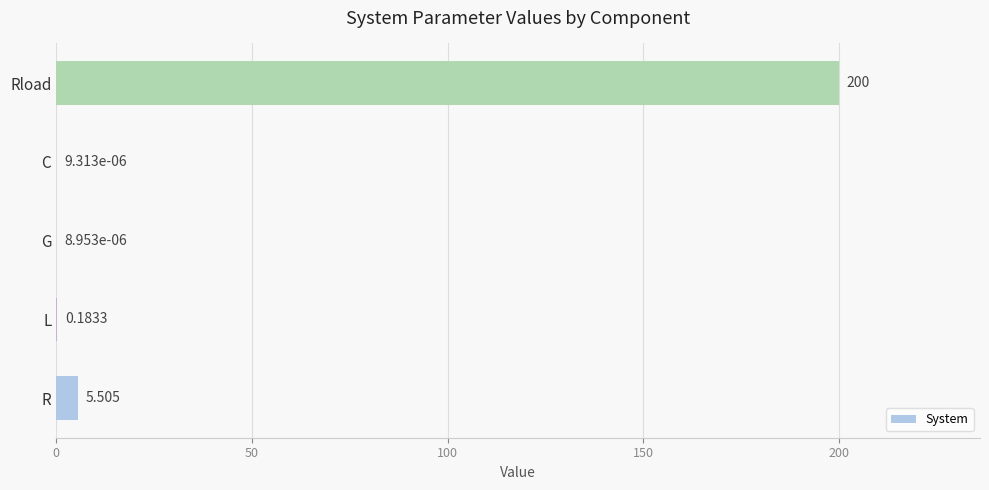

Between C and R, which is larger?

R